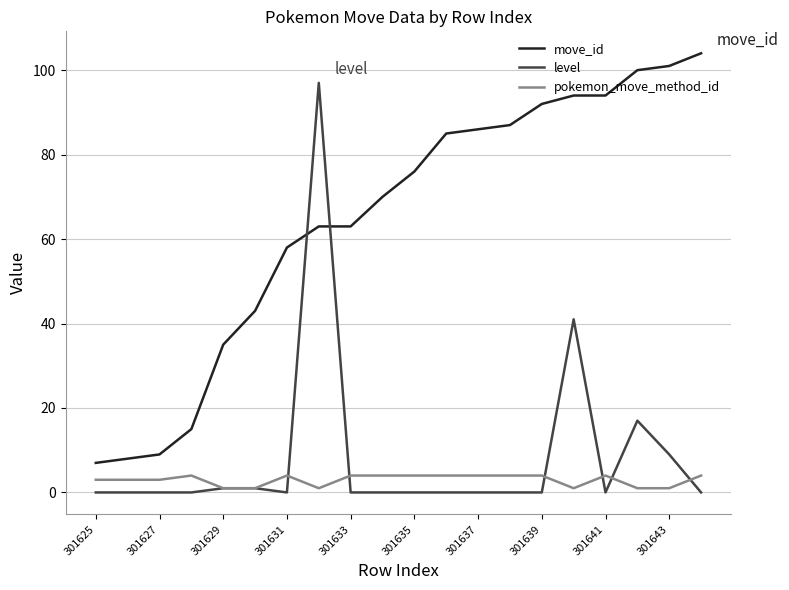

List the series in order of their peak value, lowest first.

pokemon_move_method_id, level, move_id